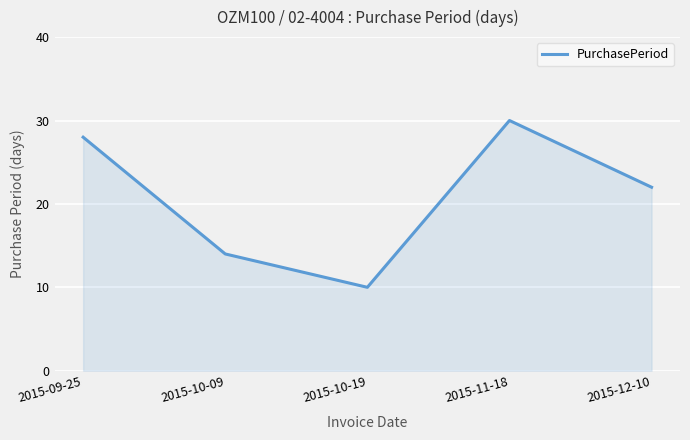

How many values are below 22?

2